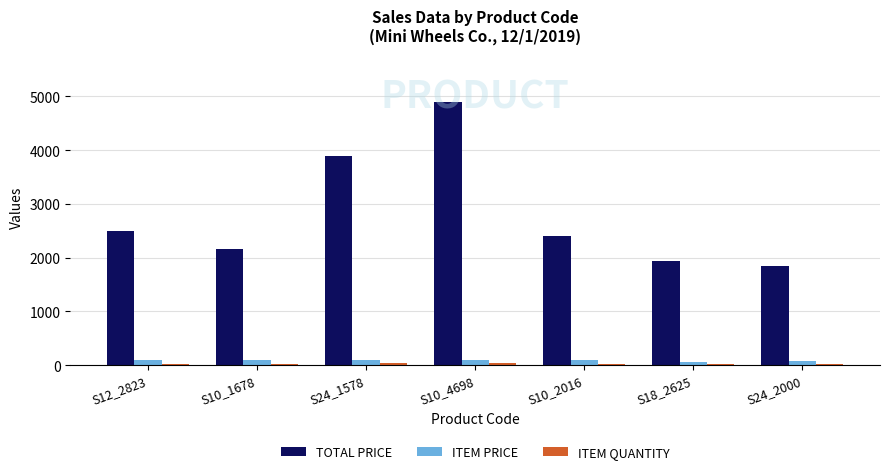

How many distinct data groups are displayed?

3